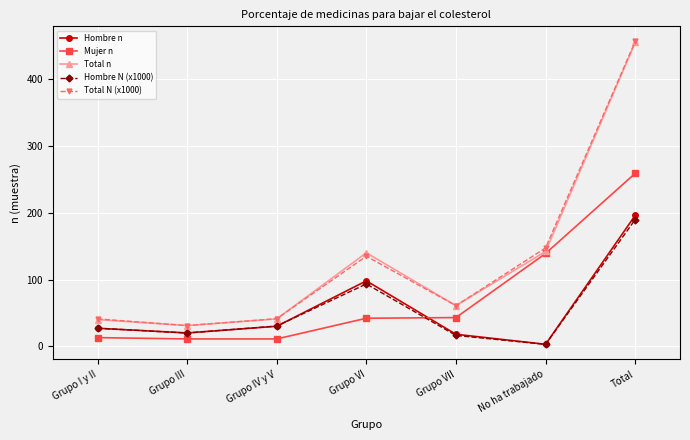

True or false: Hombre N (x1000) and Total N (x1000) cross at least once.

False